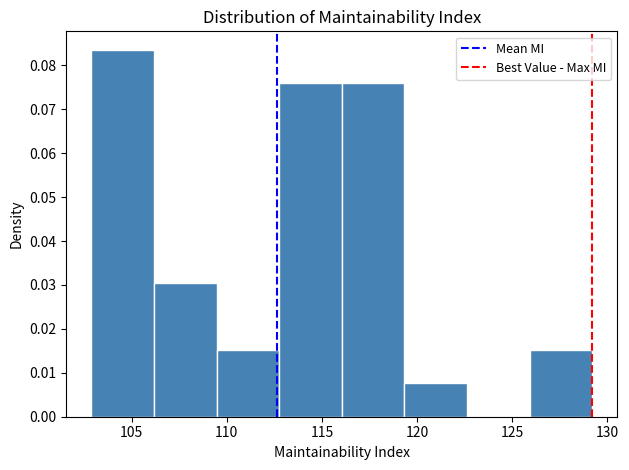

Reading left to right, list every bar in this chart as the range it spans on the x-axis followed by its height. Neither the bar edges nor the heights are printed on the chart, so give them approximately, as read against the axes.

103.0 to 106.0: 0.084
106.0 to 109.5: 0.030
109.5 to 113.0: 0.015
113.0 to 116.0: 0.076
116.0 to 119.5: 0.076
119.5 to 122.5: 0.008
122.5 to 126.0: 0
126.0 to 129.0: 0.015